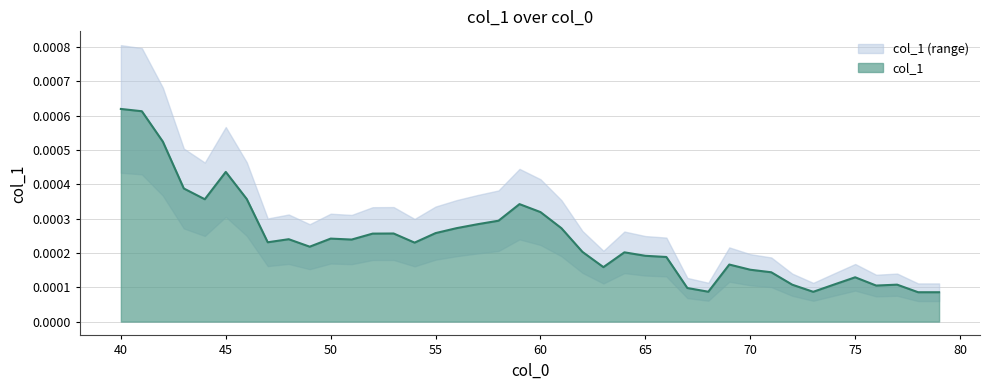

Rank the categories by value from highest to lowest.

40, 41, 42, 45, 43, 46, 44, 59, 60, 58, 57, 56, 61, 55, 53, 52, 50, 48, 51, 47, 54, 49, 62, 64, 65, 66, 69, 63, 70, 71, 75, 74, 77, 72, 76, 67, 68, 73, 78, 79